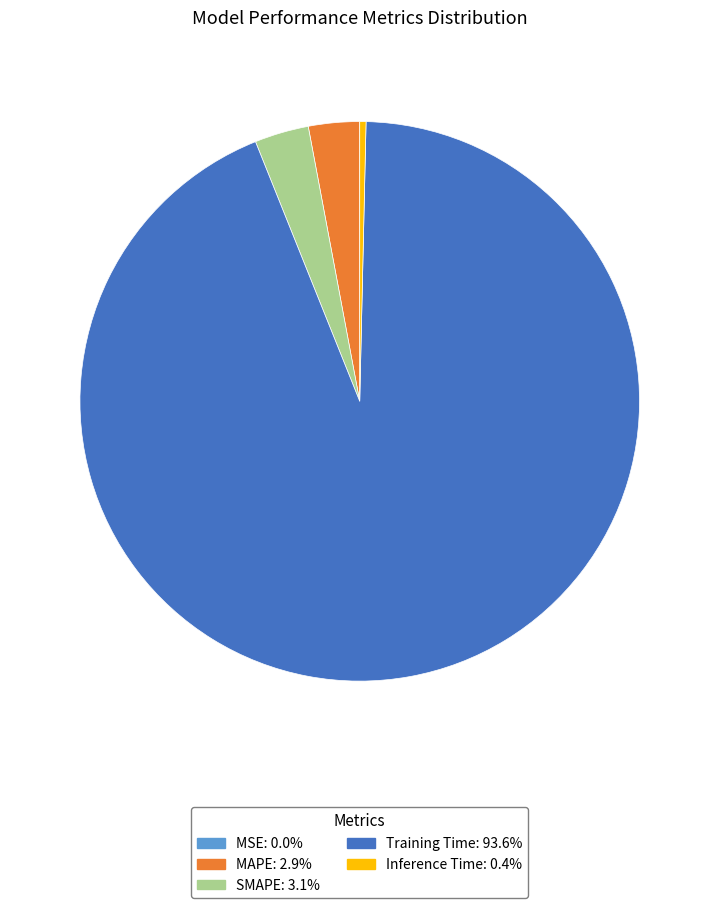

Do SMAPE and Inference Time together represent more than half of the pie?

No